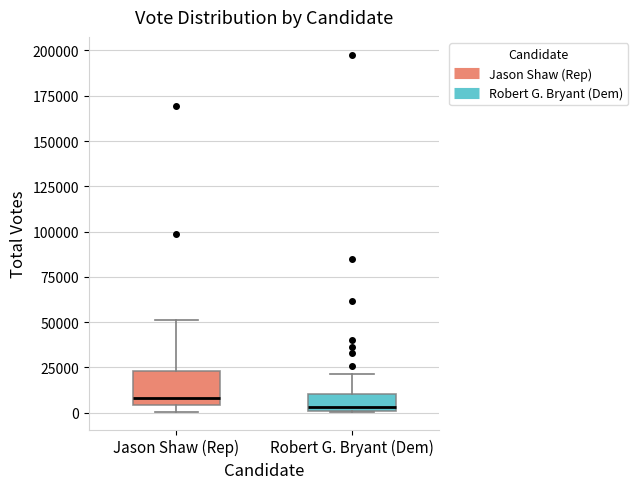

Reading left to right, read every box against the y-axis: the position of its median line, the range the box covers, and the ends of its whiskers. The values are not printed on the chart, so give them approximately, as read against the axis.

Jason Shaw (Rep): median 10000, box 5000 to 25000, whiskers 0 to 50000
Robert G. Bryant (Dem): median 5000, box 0 to 10000, whiskers 0 to 20000